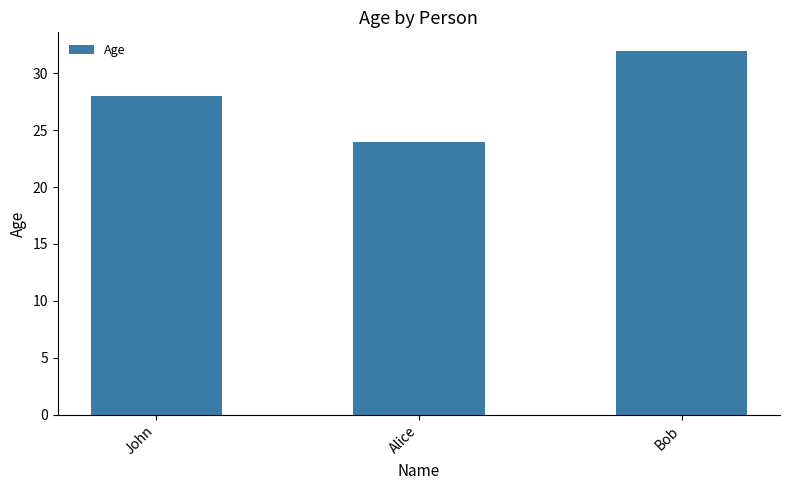

Count the number of data series in this chart.

1